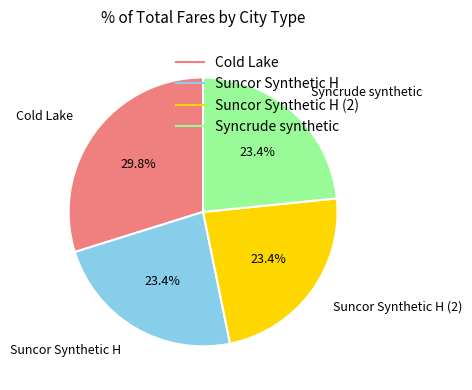

Is there any slice that represents more than half of the pie?

No